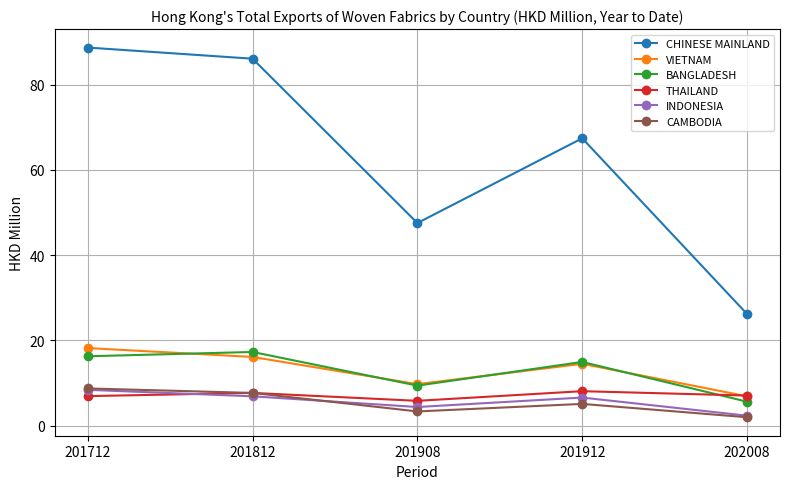

At how many categories does at least one series exceed 24?

5